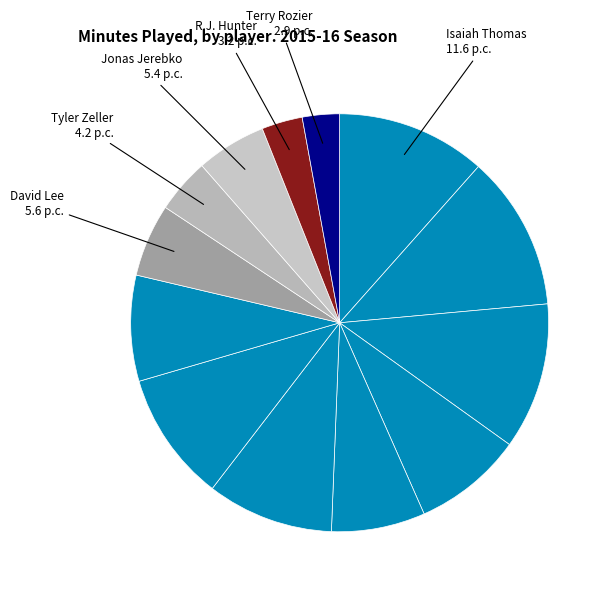

How many slices are in this pie chart?

13